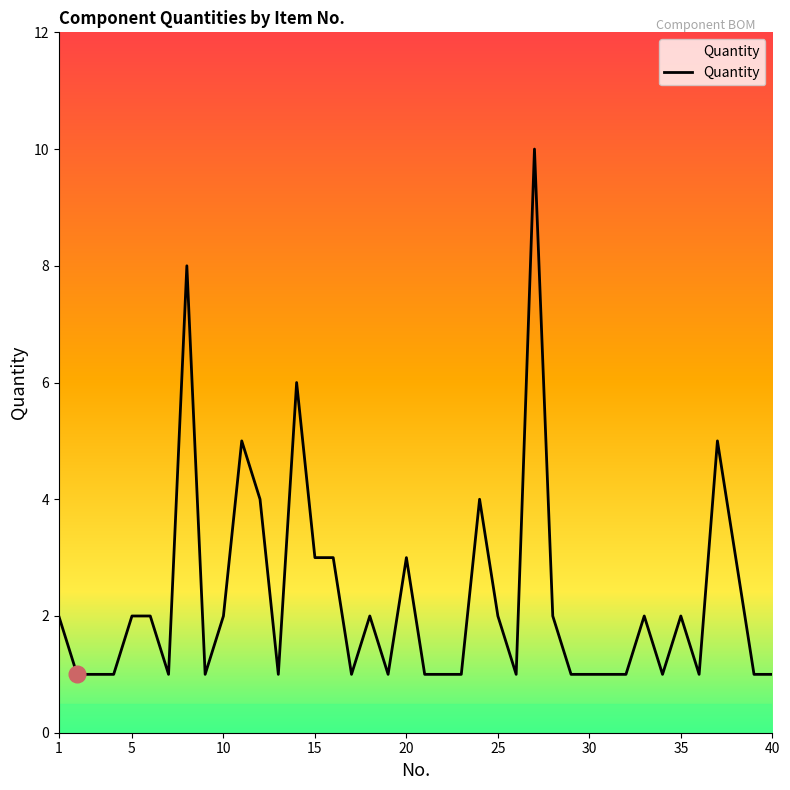

Count the values in the range 1 to 3.

33